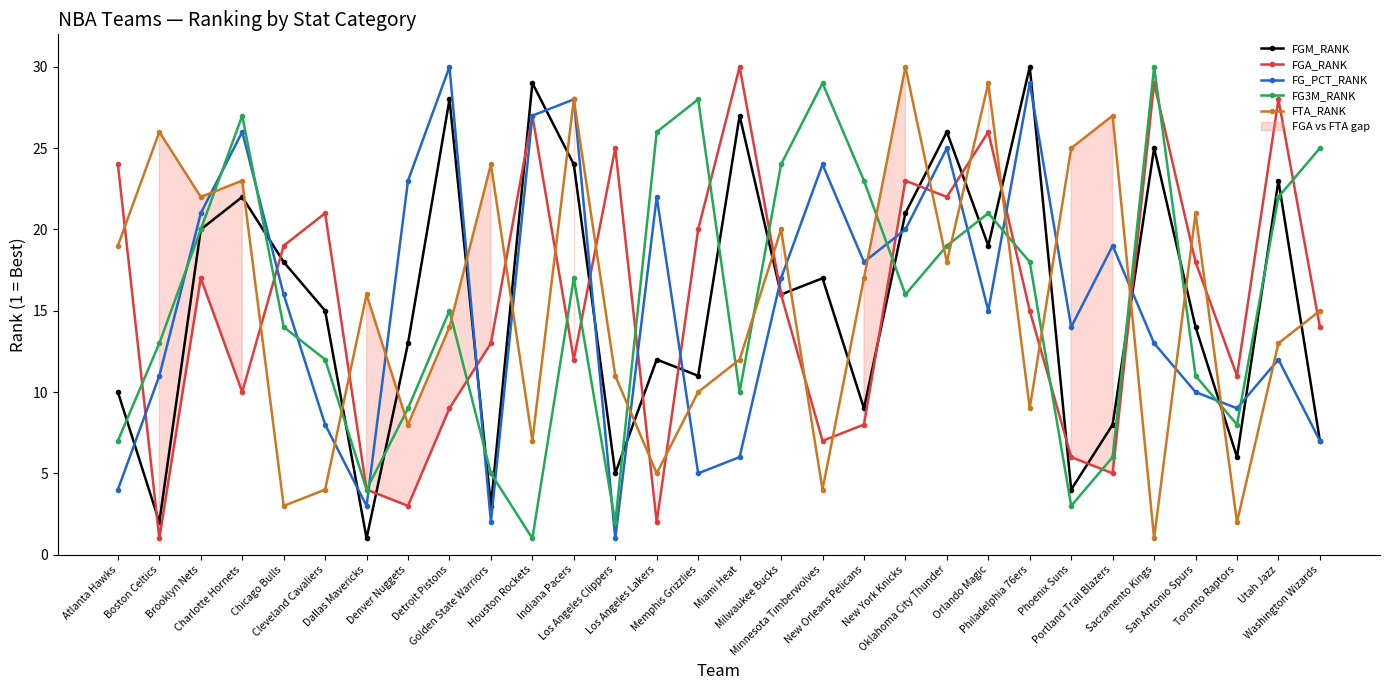

The value of FG3M_RANK at Chicago Bulls is 5. True or false?

False